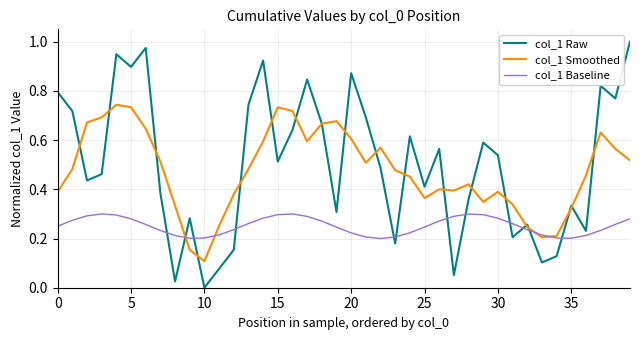

List the series in order of their peak value, lowest first.

col_1 Baseline, col_1 Smoothed, col_1 Raw